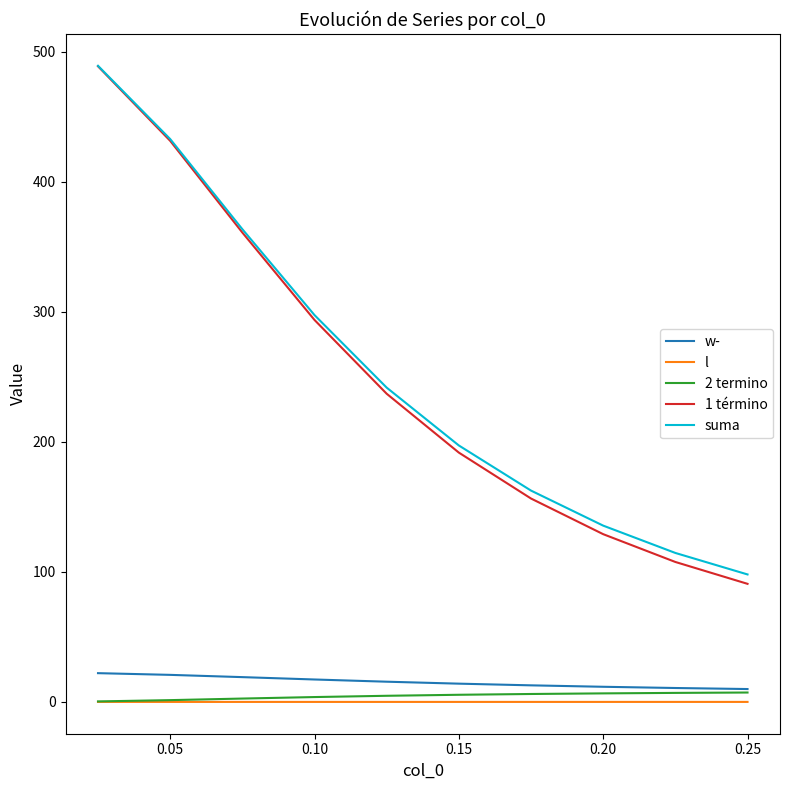

Which series has the widest spread of values?

1 término